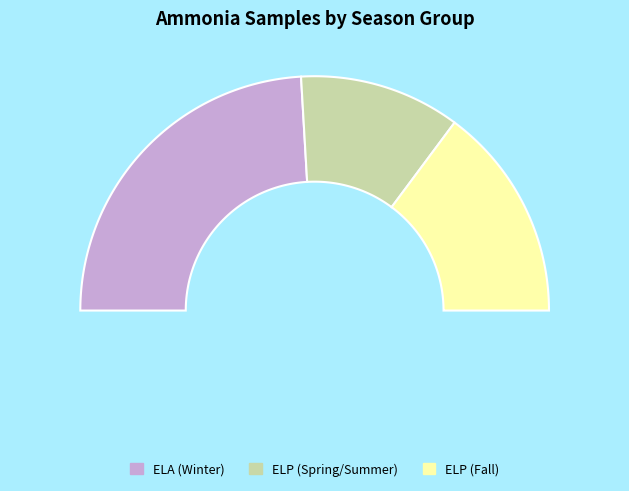

Is the sum of 10 and 7 greater than half?

No